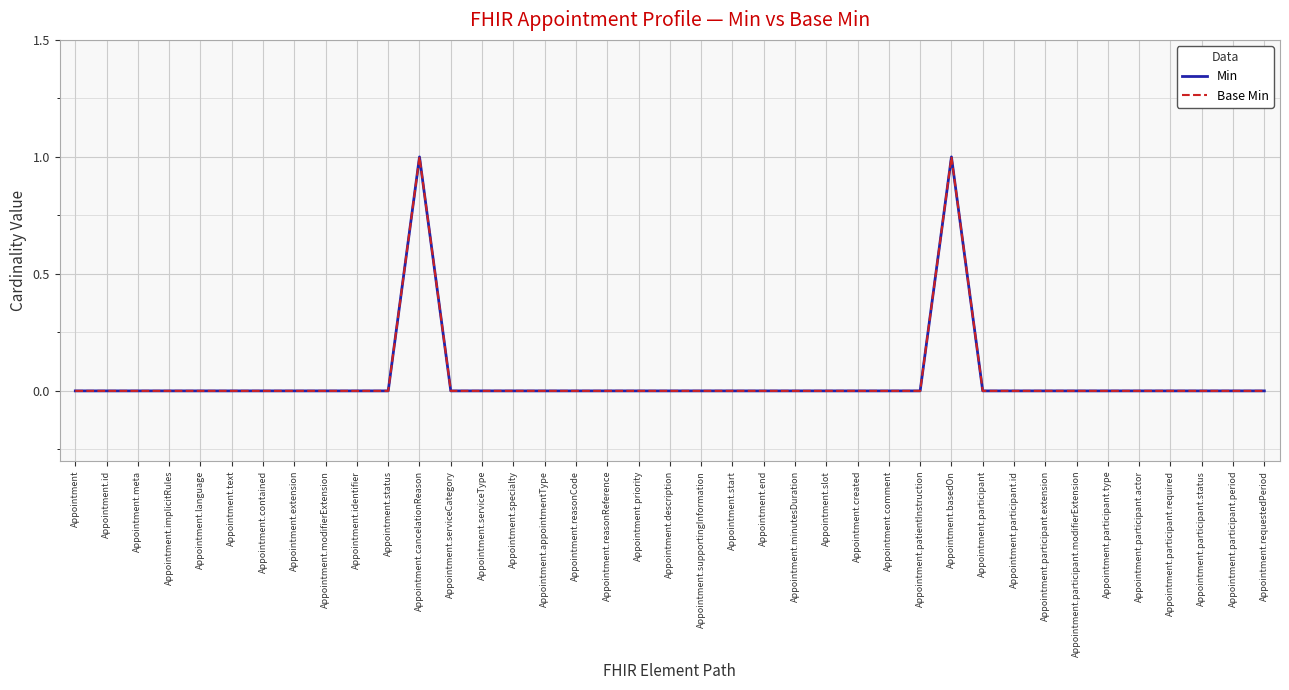

Does the chart display data point markers on the line(s)?

No